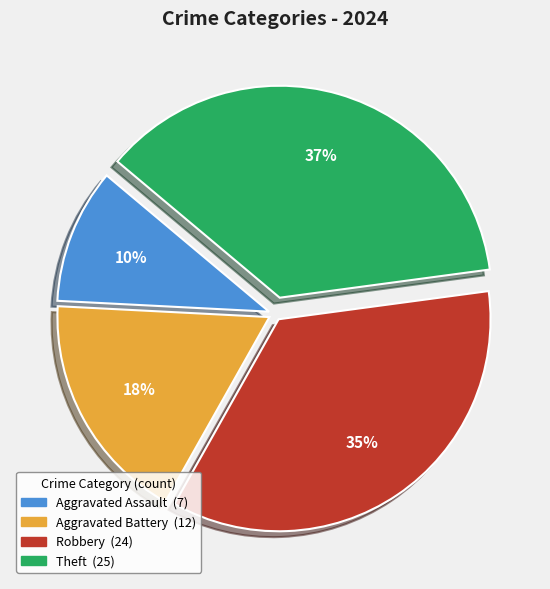

To the nearest percent, what is the average slice percentage?

25%